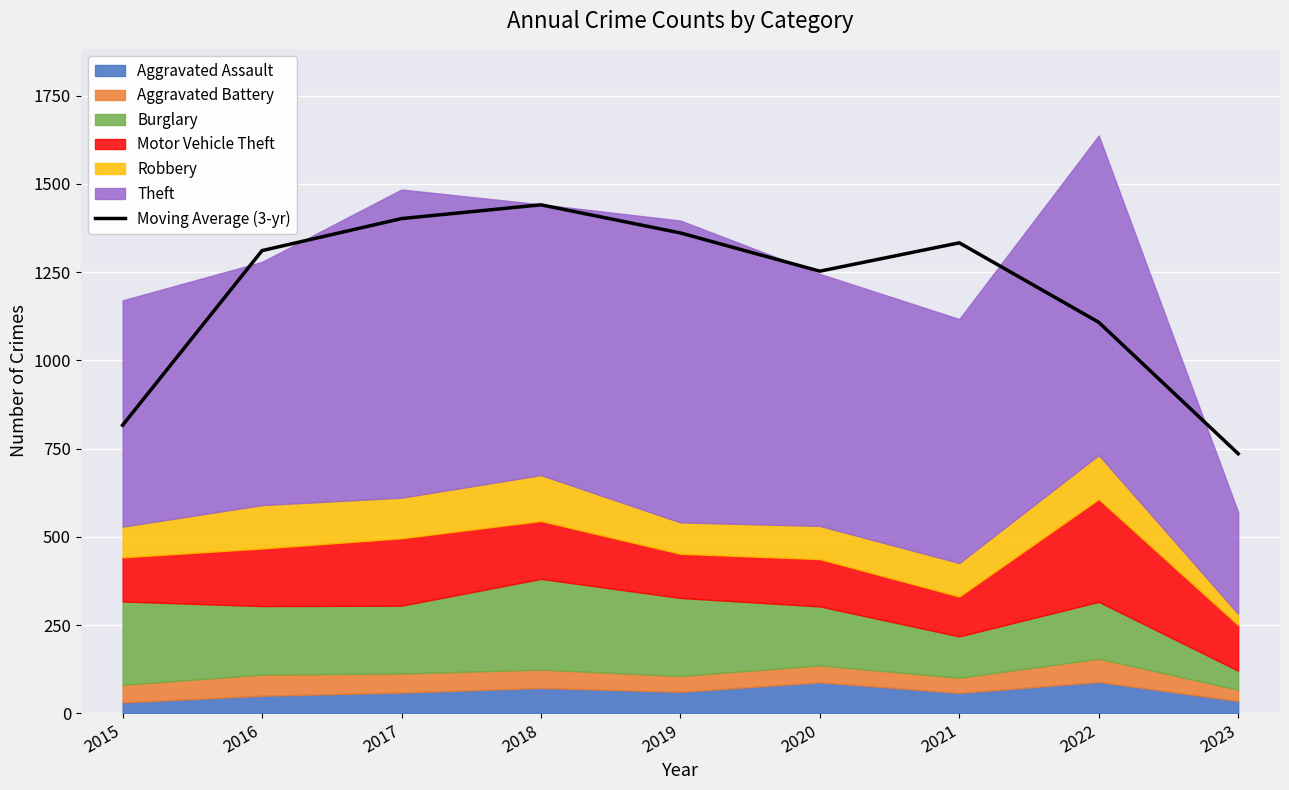

Where is the first local minimum?

2020